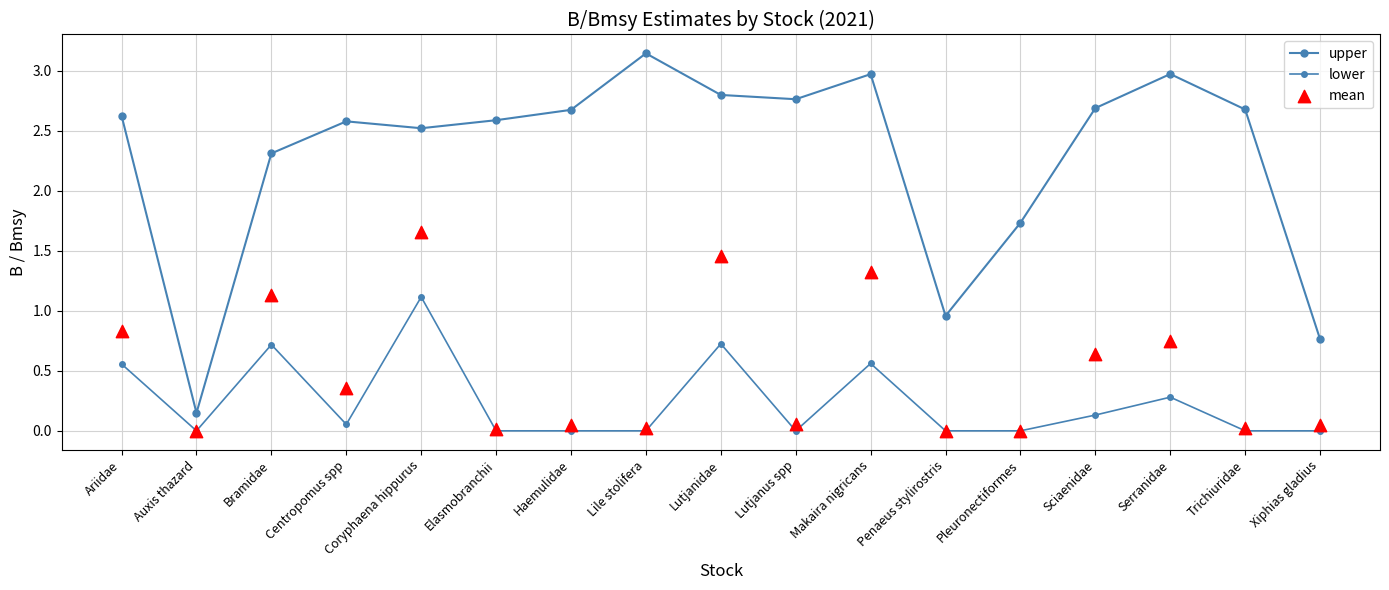

At which category is the sum across all series the highest?

Coryphaena hippurus